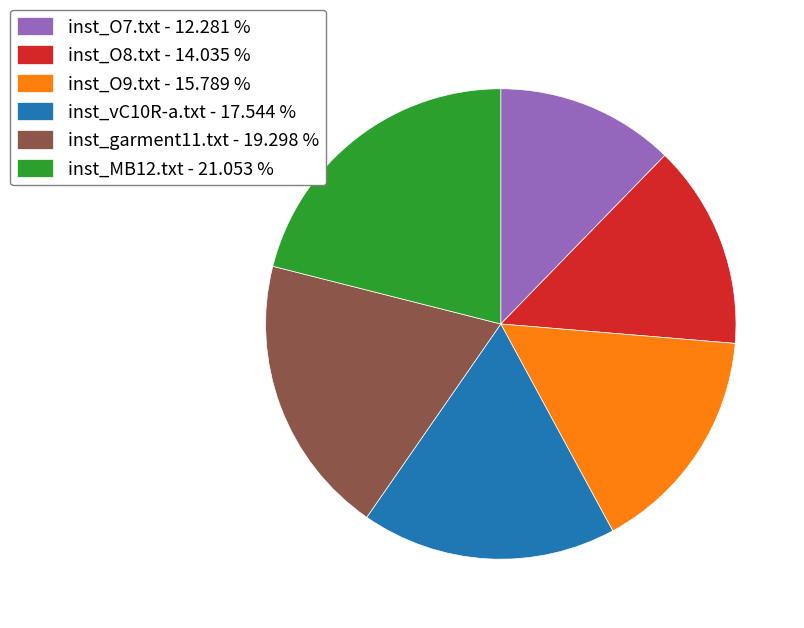

Rank the categories by value from lowest to highest.

inst_O7.txt, inst_O8.txt, inst_O9.txt, inst_vC10R-a.txt, inst_garment11.txt, inst_MB12.txt